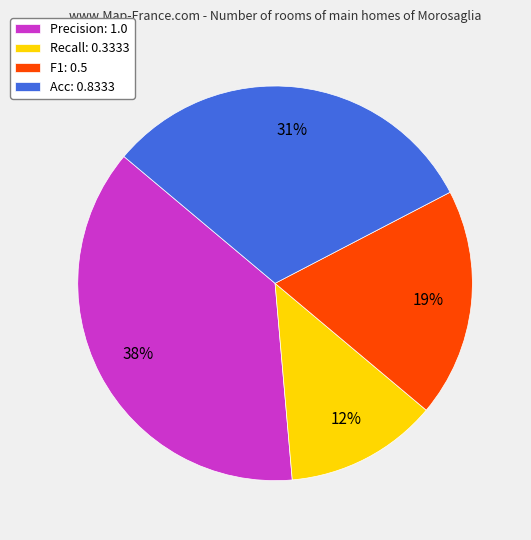

To the nearest percent, what is the combined percentage of Acc and F1?

50%